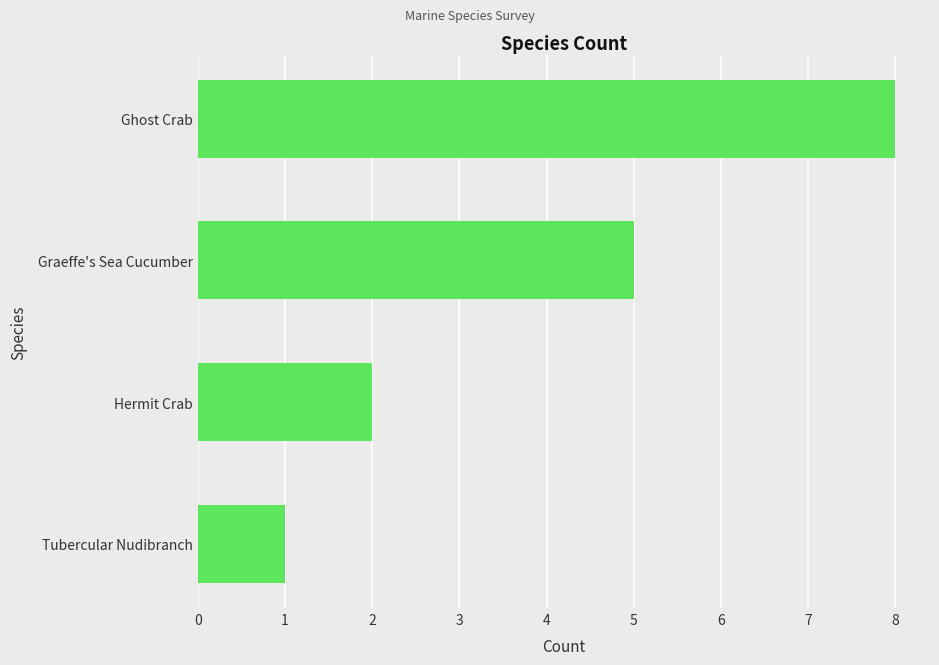

List the labels in order of value, smallest first.

Tubercular Nudibranch, Hermit Crab, Graeffe's Sea Cucumber, Ghost Crab